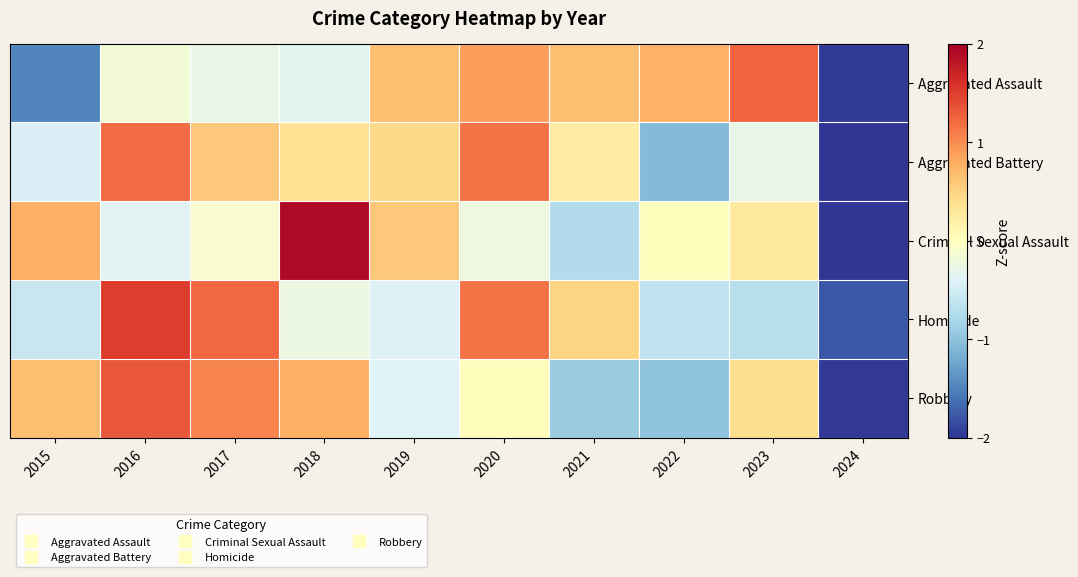

List the series in order of their peak value, lowest first.

Aggravated Battery, Aggravated Assault, Robbery, Homicide, Criminal Sexual Assault